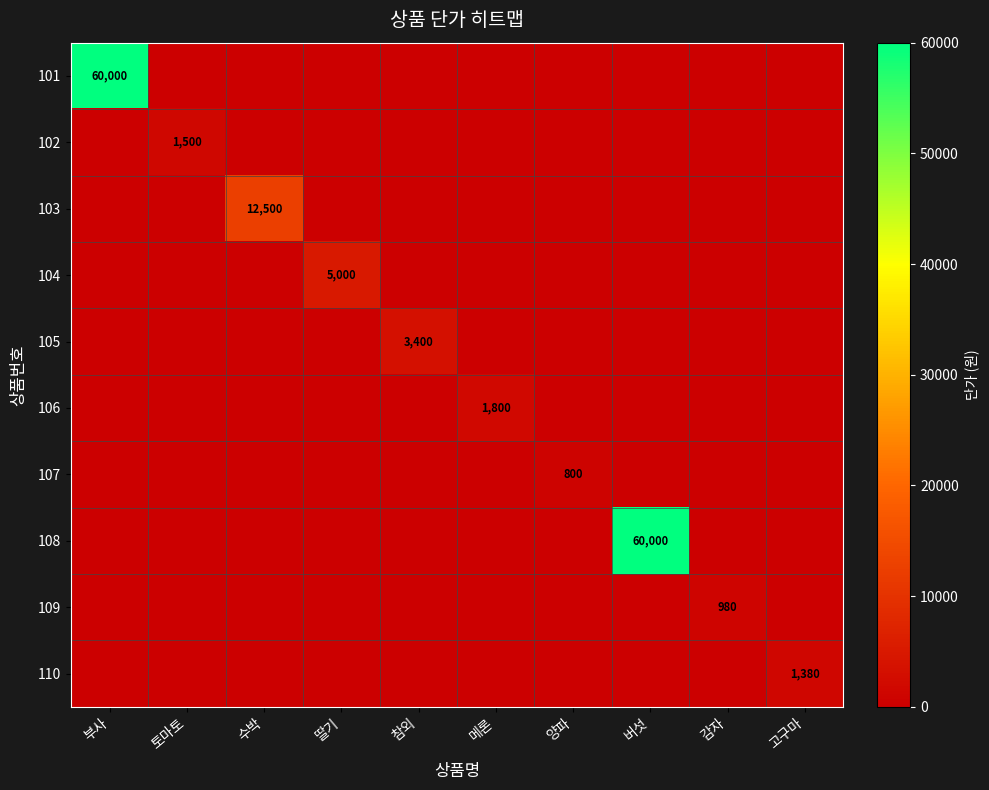

The 102 series shows 1500 at 토마토. True or false?

True